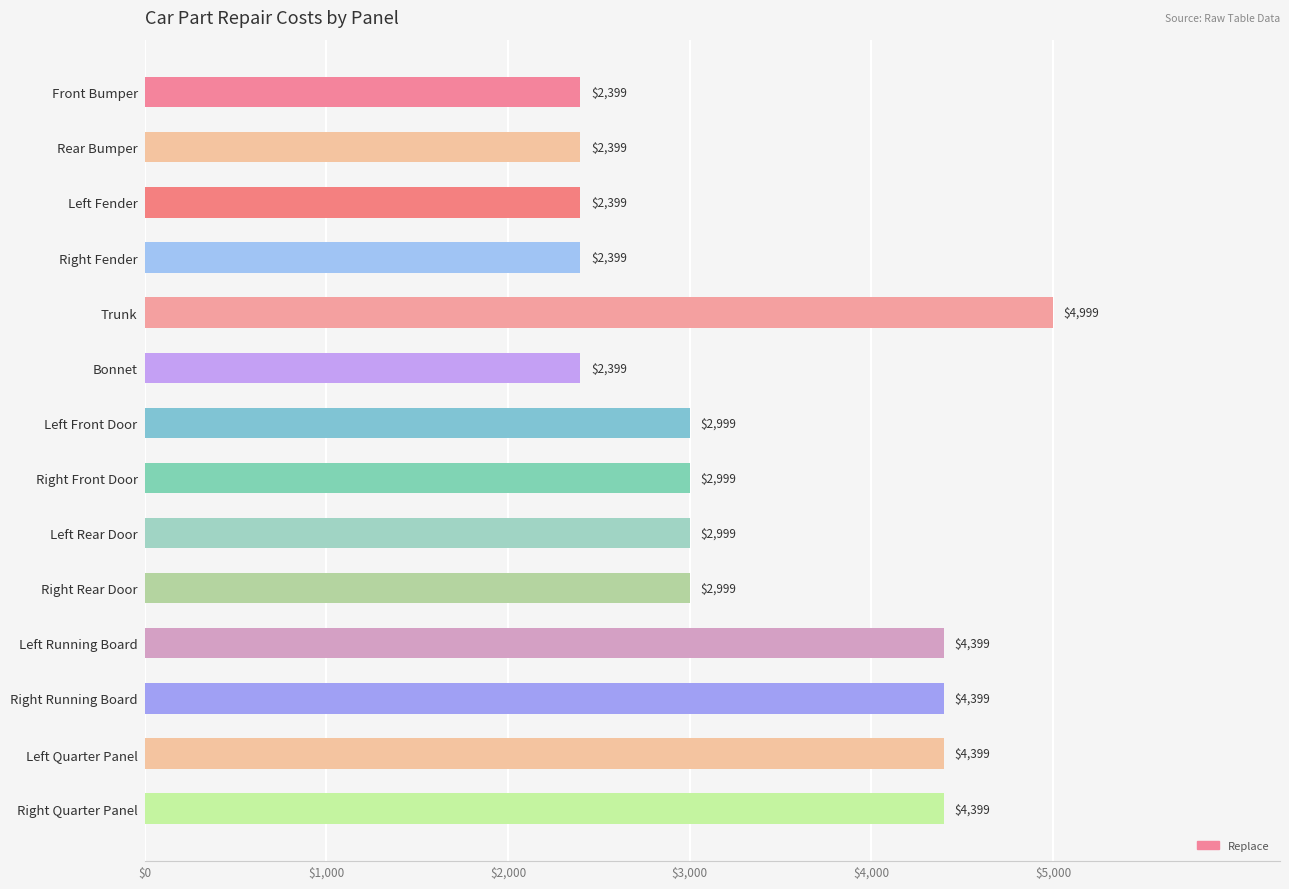

Approximately how many times larger is the value at Right Running Board compared to Front Bumper?

1.8